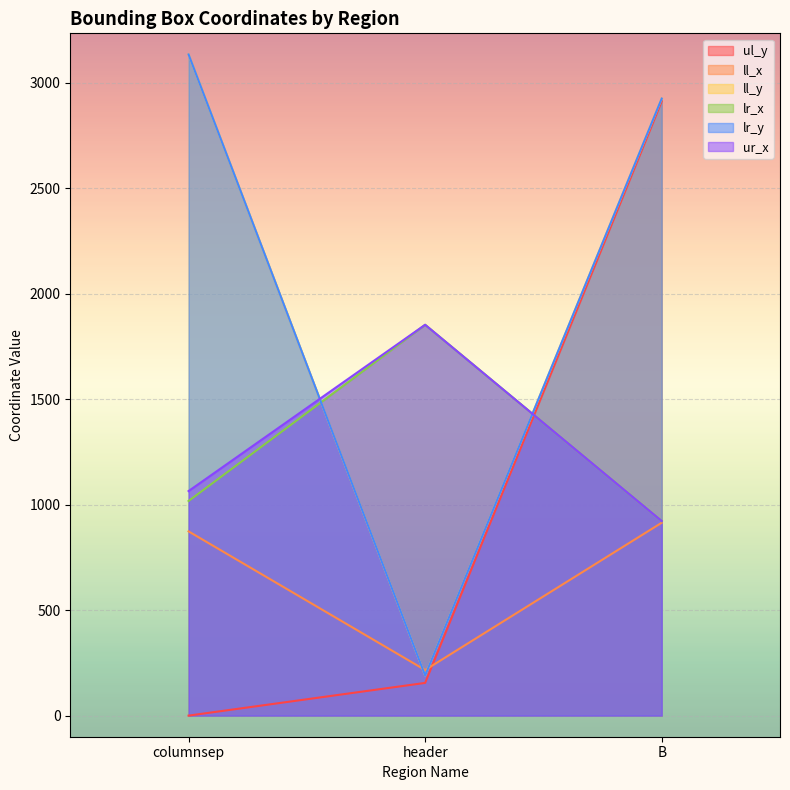

Between header and B, which series saw the biggest shift?

ul_y